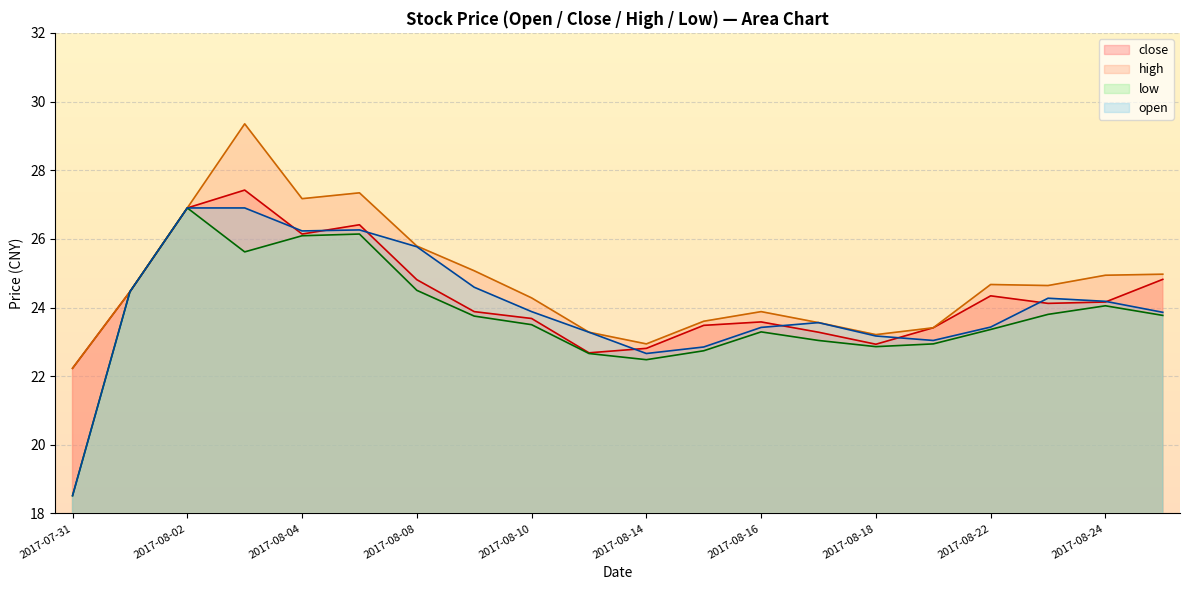

Is the value of close at 2017-08-22 greater than the value of high at 2017-08-03?

No